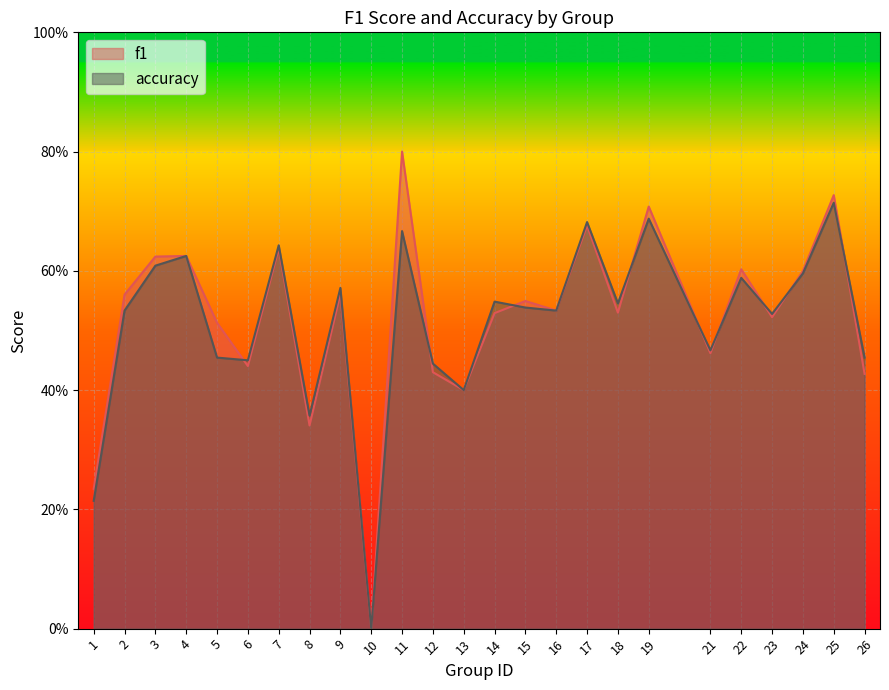

How many lines are shown in the chart?

2